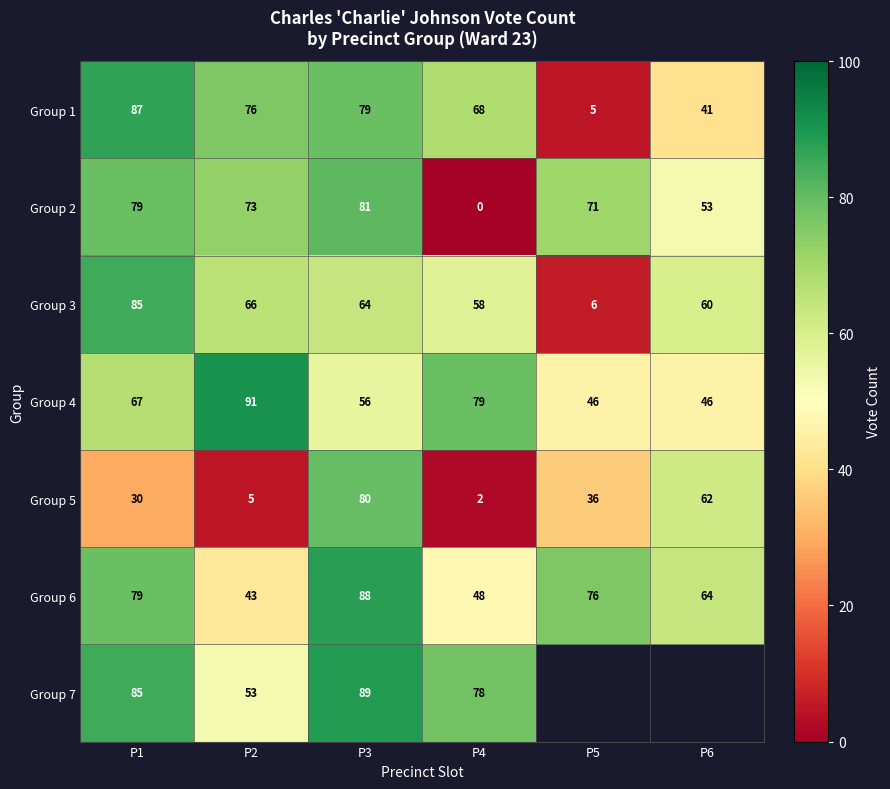

The Group 6 series shows 30 at P6. True or false?

False